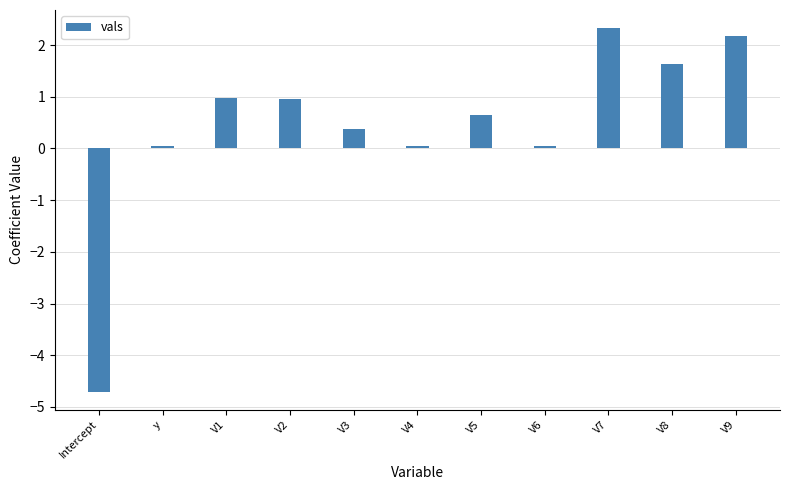

The chart shows a value of 2.9 at V9. True or false?

False